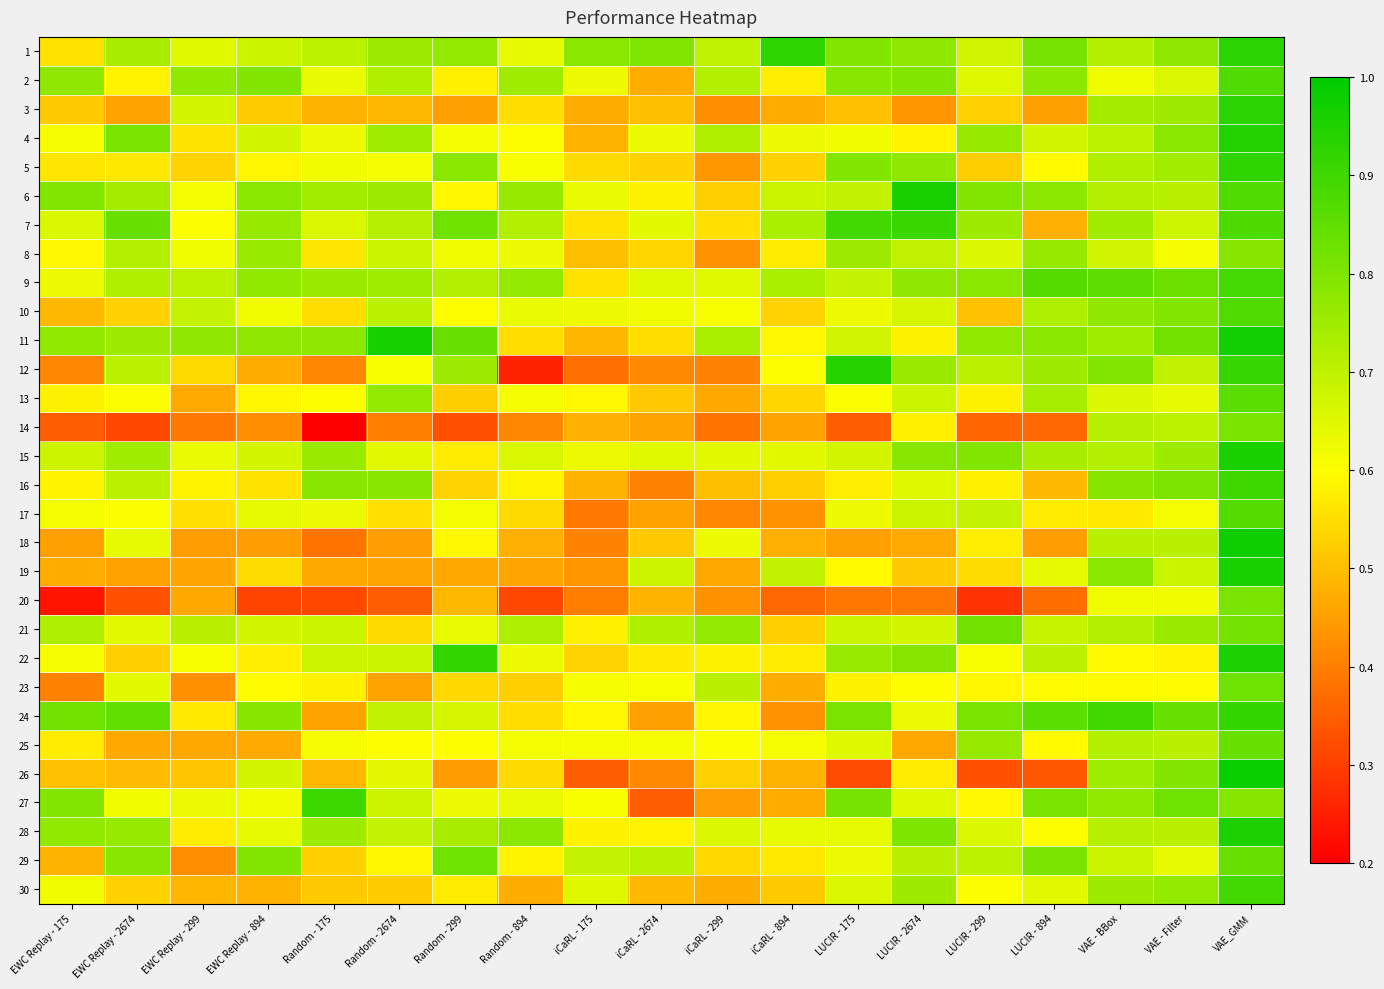

Rank the series at Random - 175 from highest to lowest value.

27, 16, 11, 15, 9, 28, 6, 1, 21, 22, 7, 2, 17, 4, 5, 25, 13, 23, 8, 10, 29, 30, 26, 3, 19, 24, 12, 18, 20, 14